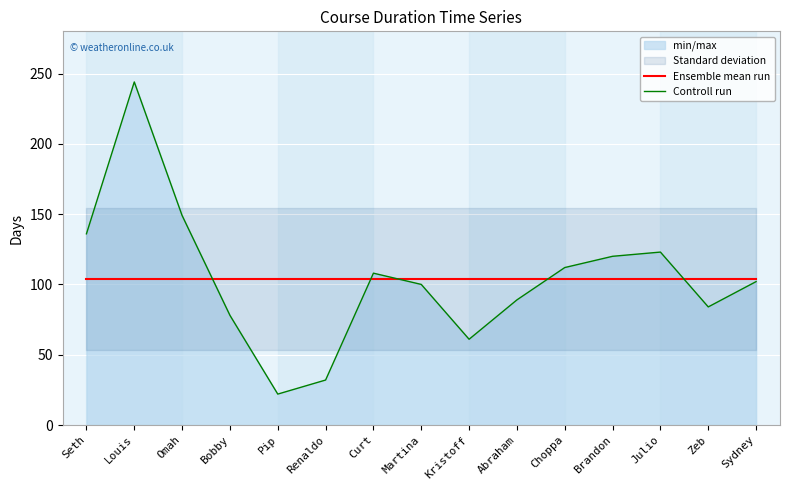

Reading right to left, extract all data points from this chart.

Ensemble mean run: 104	104	104	104	104	104	104	104	104	104	104	104	104	104	104
Controll run: 102	84	123	120	112	89	61	100	108	32	22	78	149	244	136